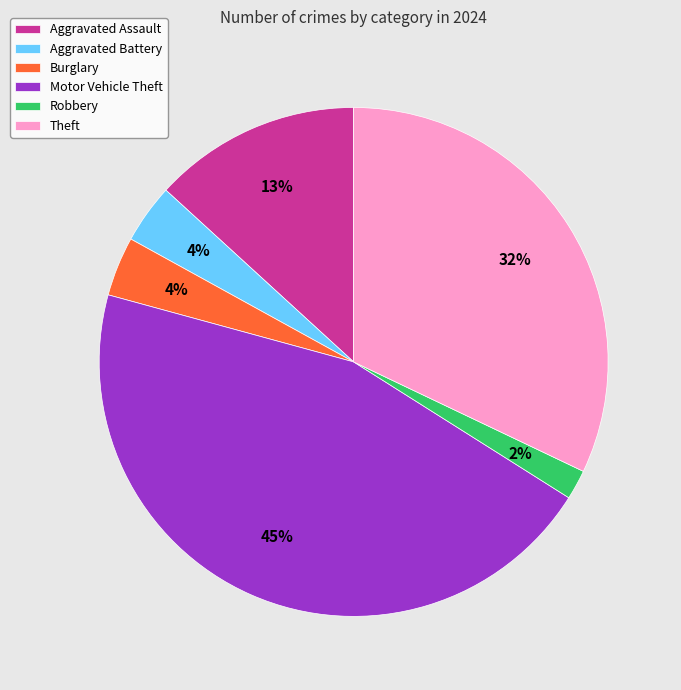

To the nearest percent, what is the combined percentage of Theft and Robbery?

34%